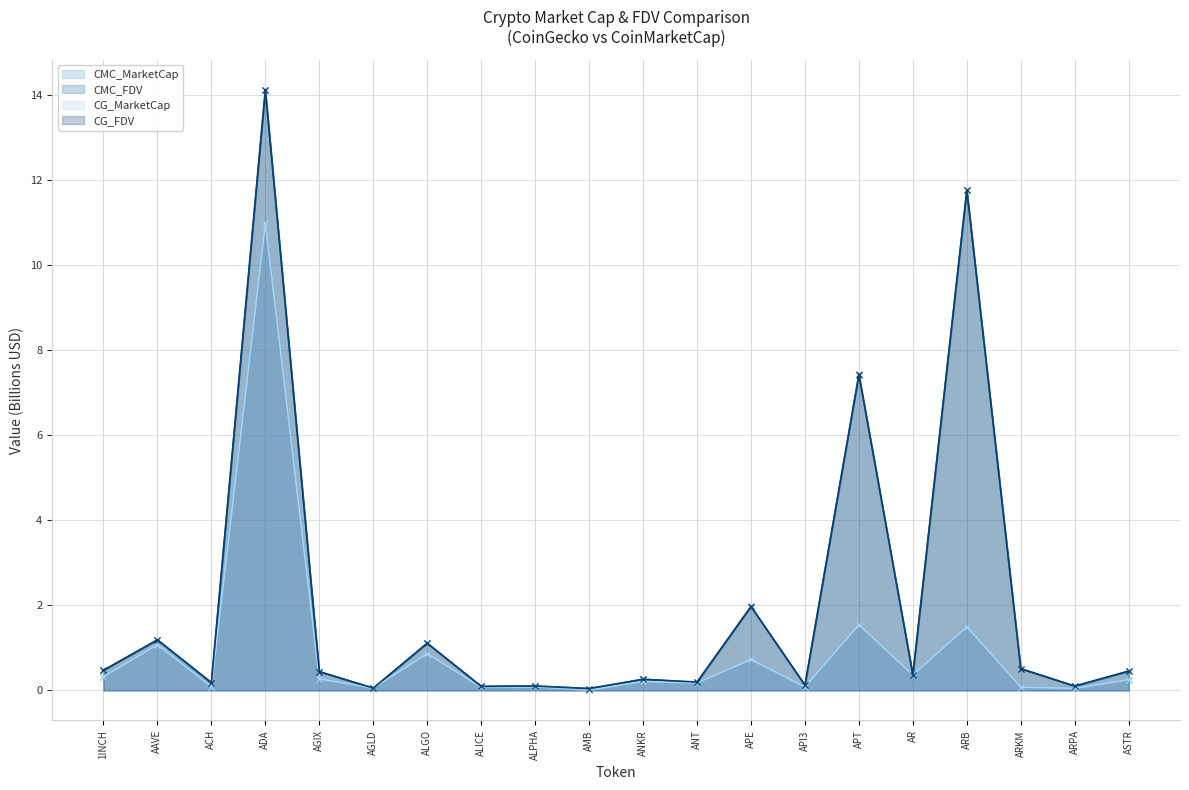

Which series has the largest total across all categories?

CG_FDV